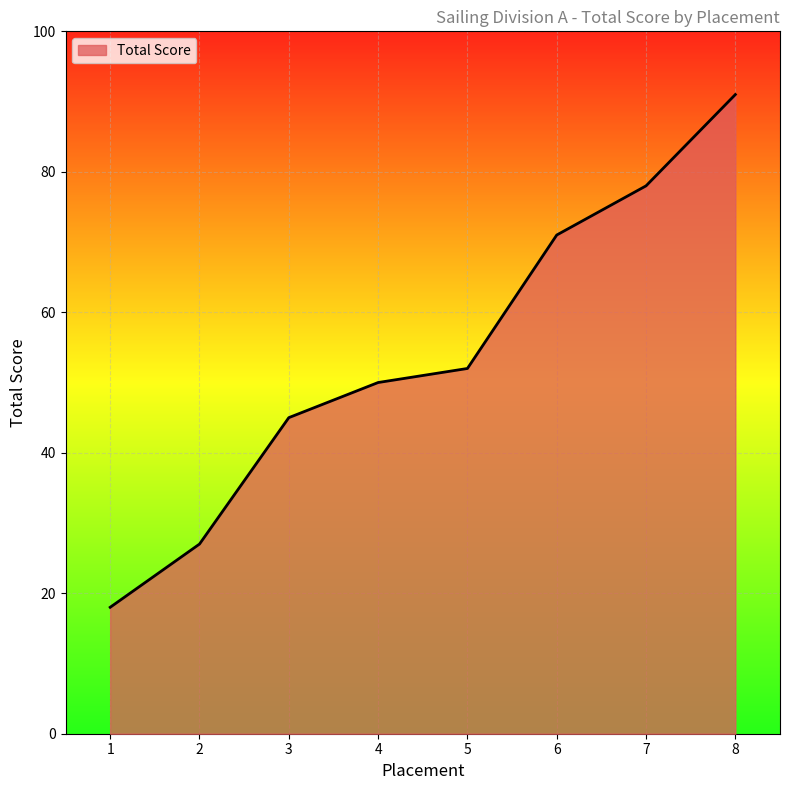

What is the change in value from 4 to 7?

+28